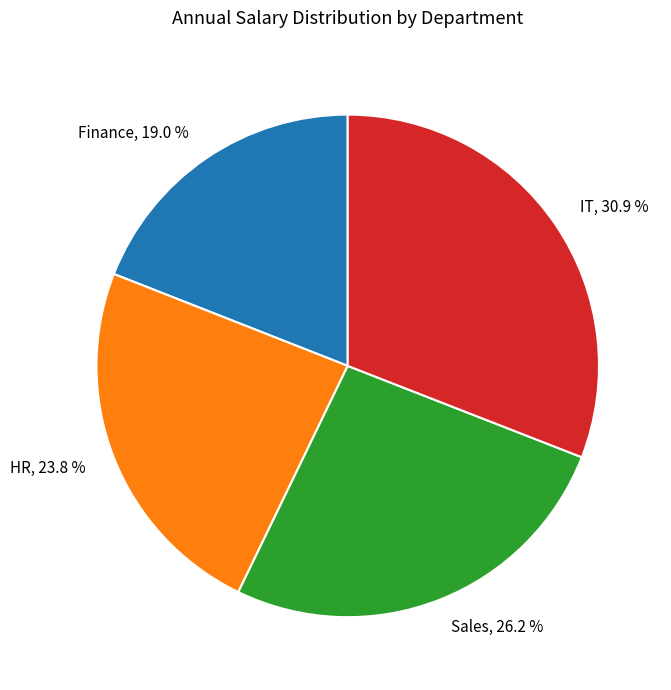

Is there any slice that represents more than half of the pie?

No